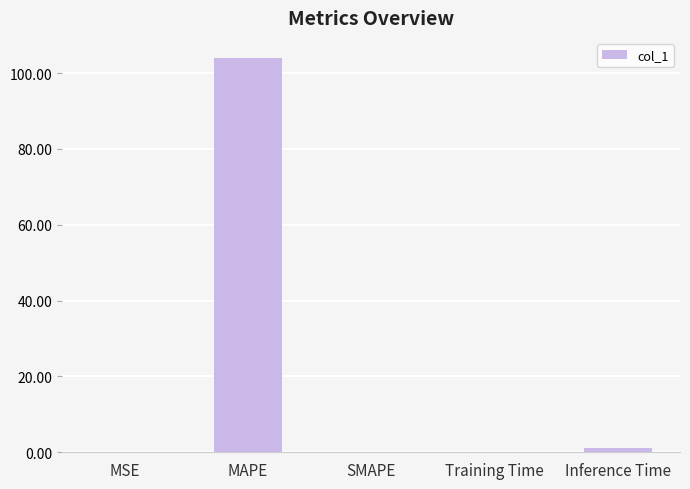

How many categories are shown in the chart?

5